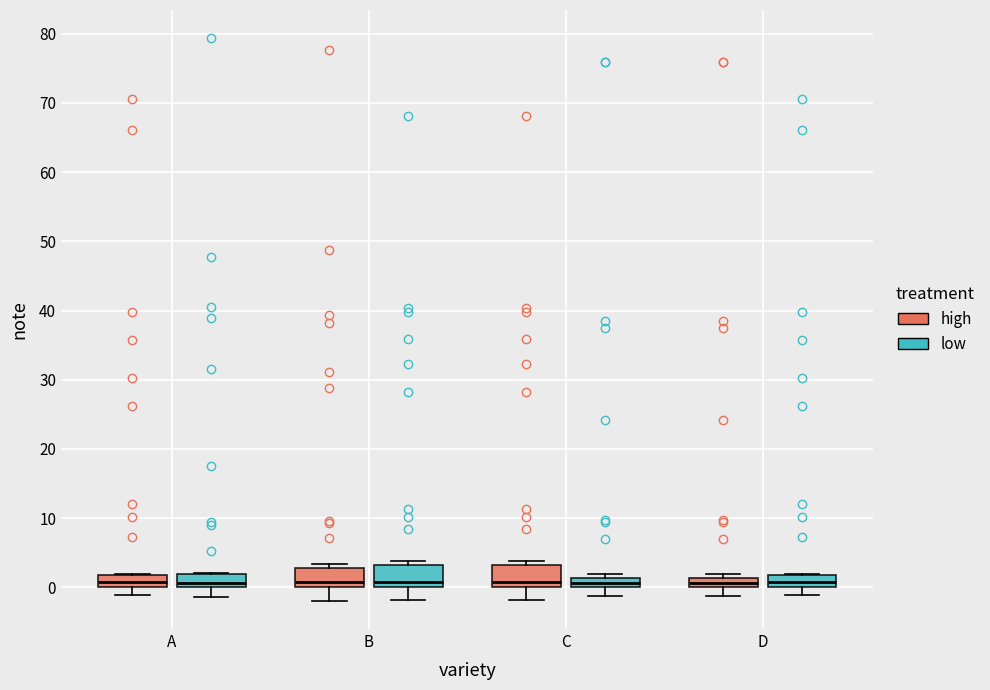

Where does the lower whisker of the box for C (low) end on the y-axis? The values are not printed on the chart, so give them approximately, as read against the axis.

-1